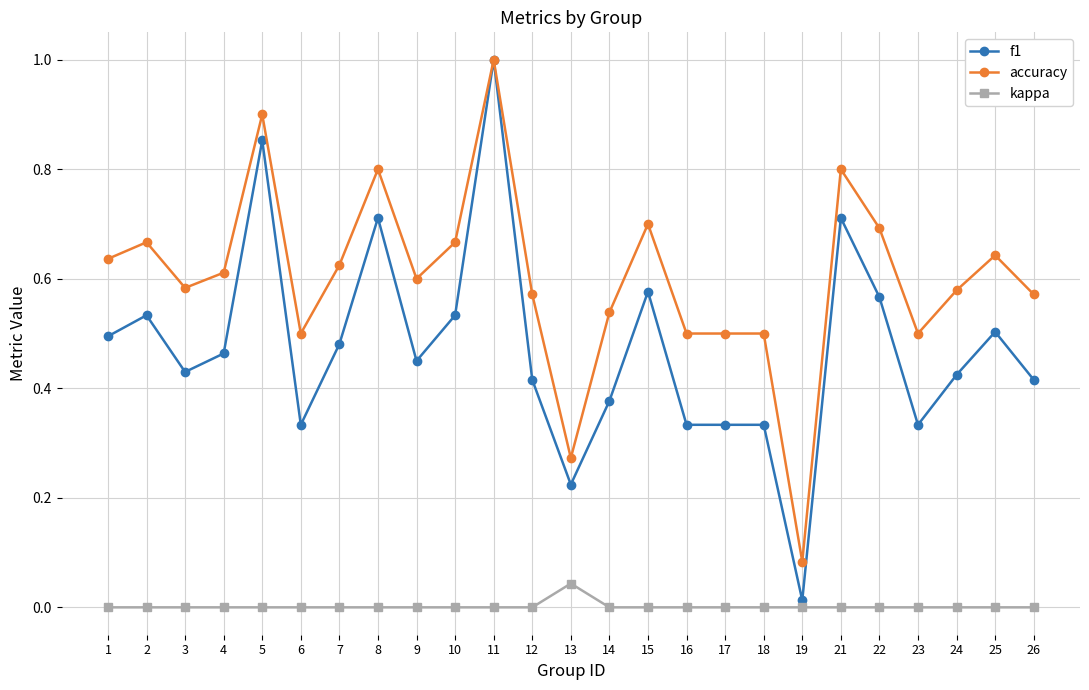

At 10, list the series in order from smallest to largest.

kappa, f1, accuracy